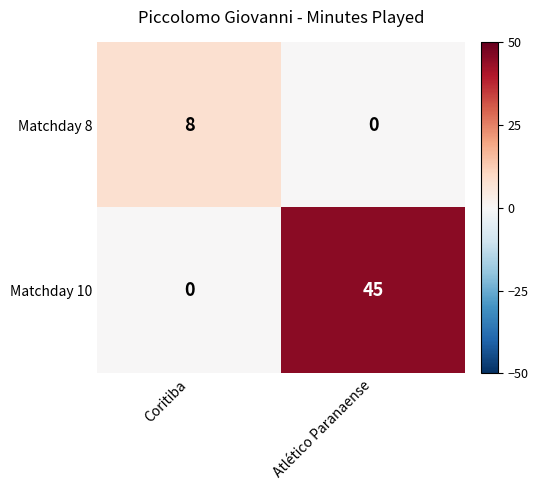

The value of Matchday 10 at Coritiba is 14. True or false?

False